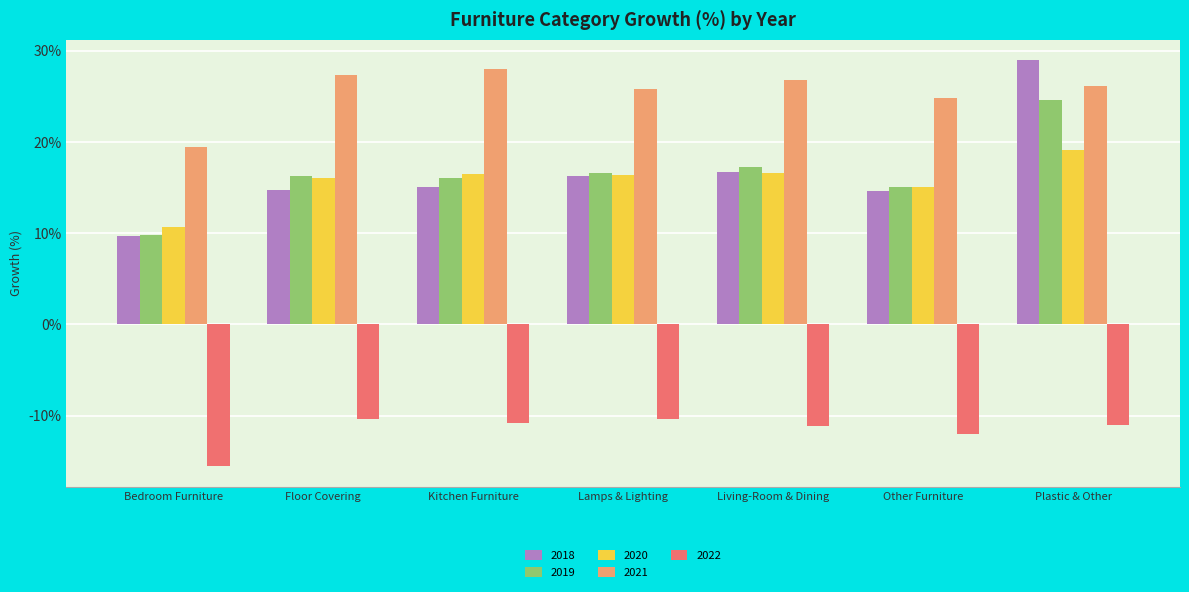

Count the number of categories in the chart.

7